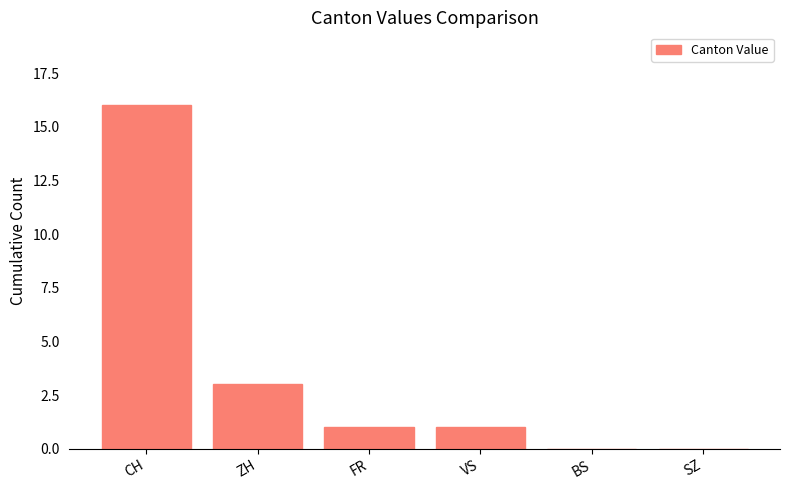

At which category does the chart reach its peak across all series?

CH